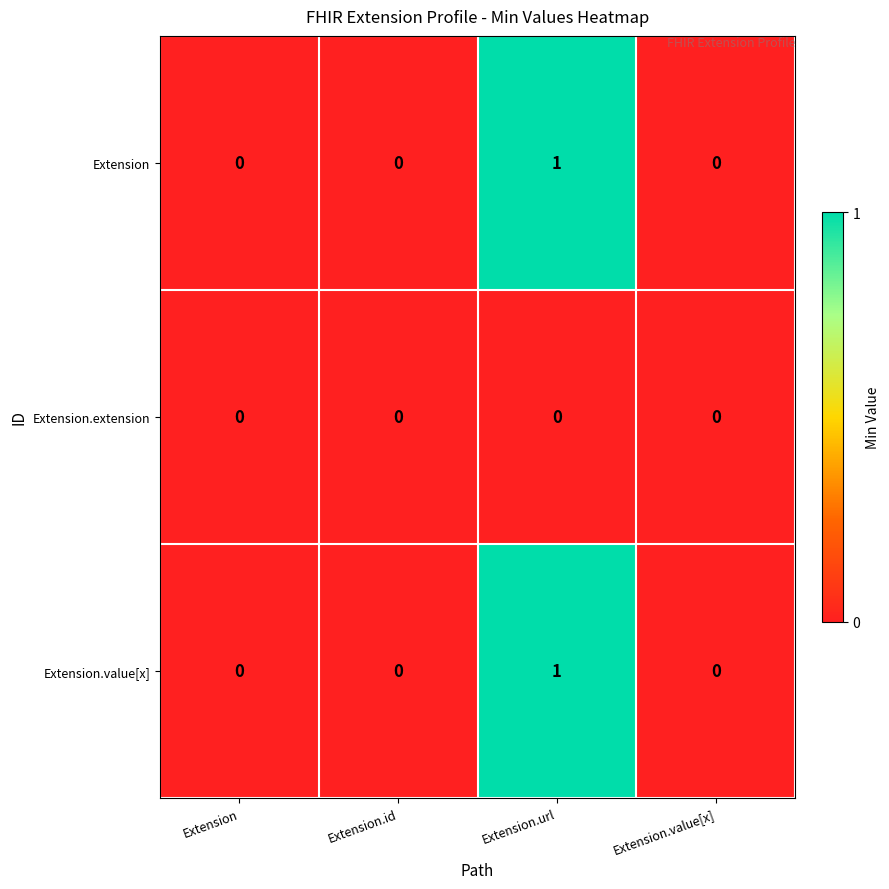

How many values in the Extension series exceed 0?

1